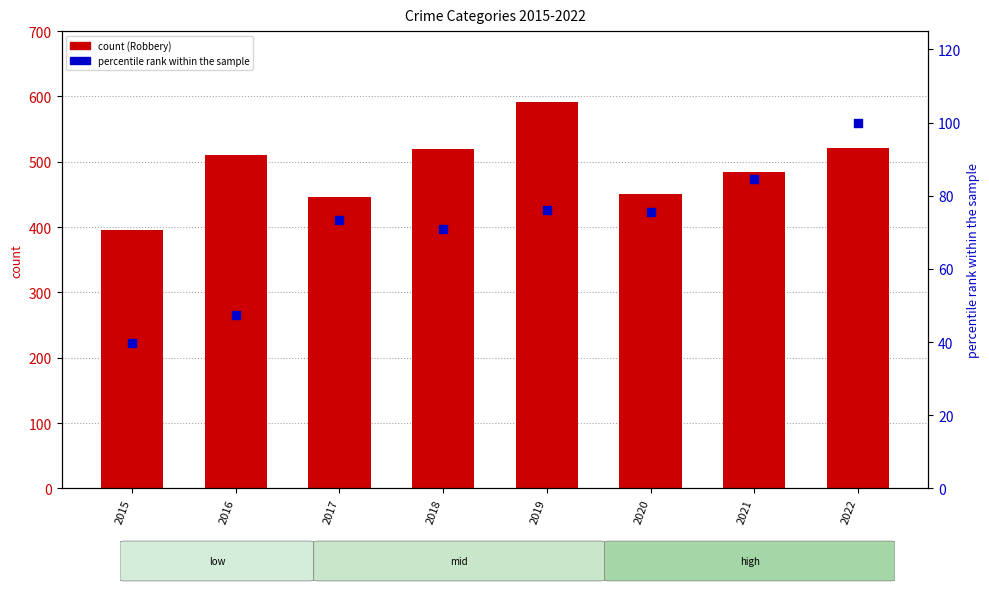

What is the total value across all series at 2018?

589.9